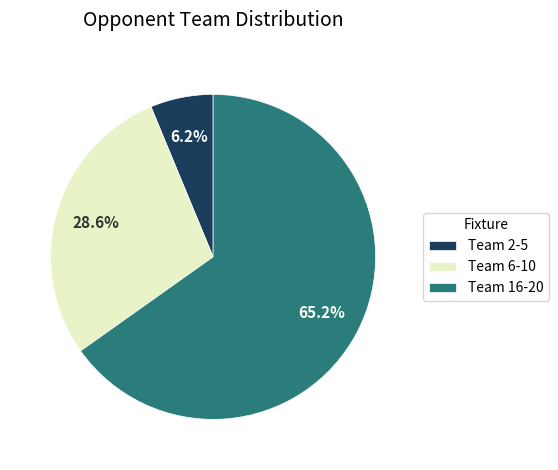

How many slices are in this pie chart?

3